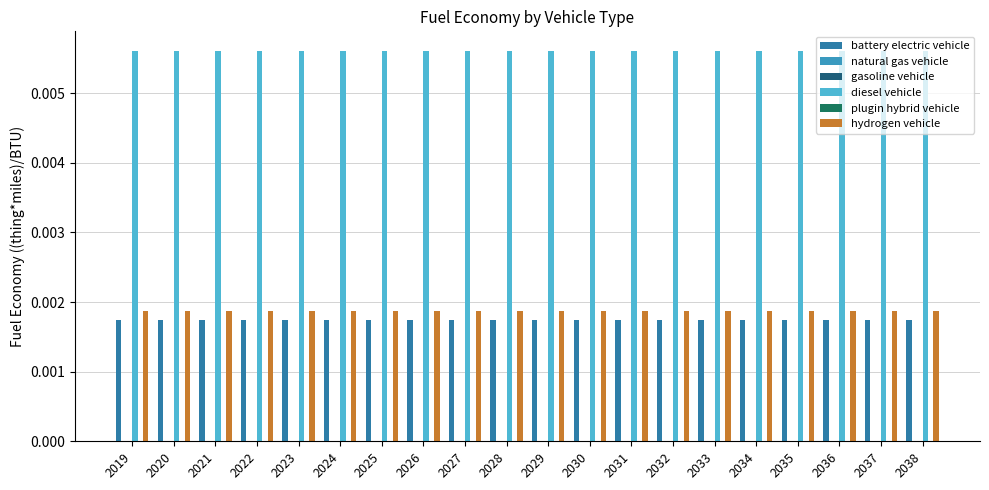

What are all the series names shown in the legend?

battery electric vehicle, natural gas vehicle, gasoline vehicle, diesel vehicle, plugin hybrid vehicle, hydrogen vehicle